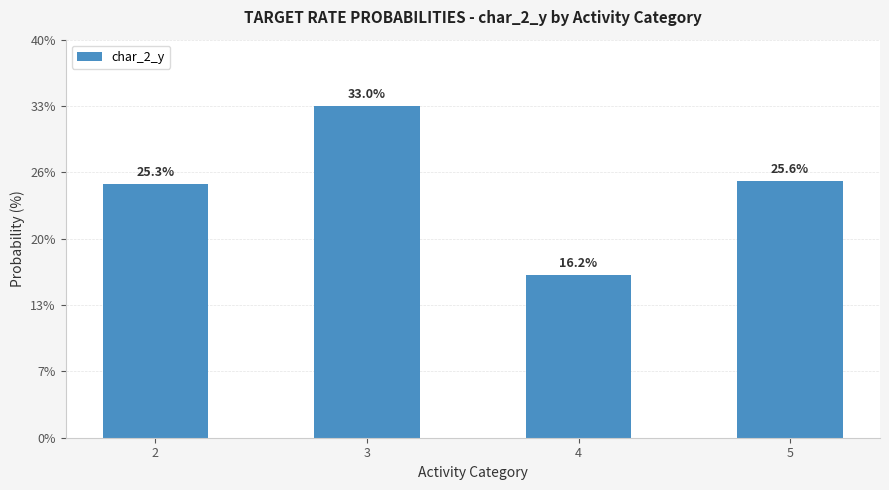

What is the approximate value at 3?

33.0